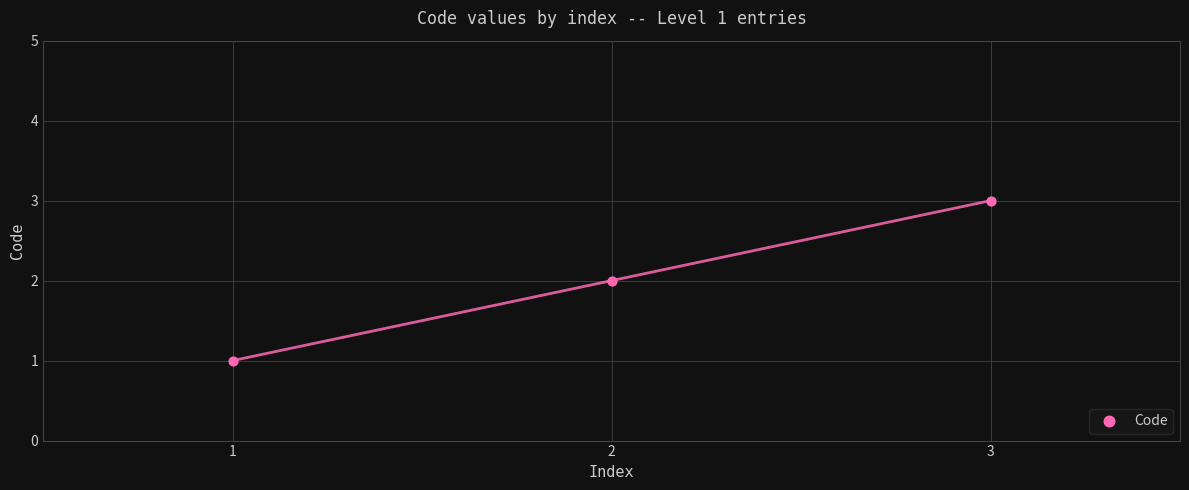

Count the number of points in this scatter plot.

3